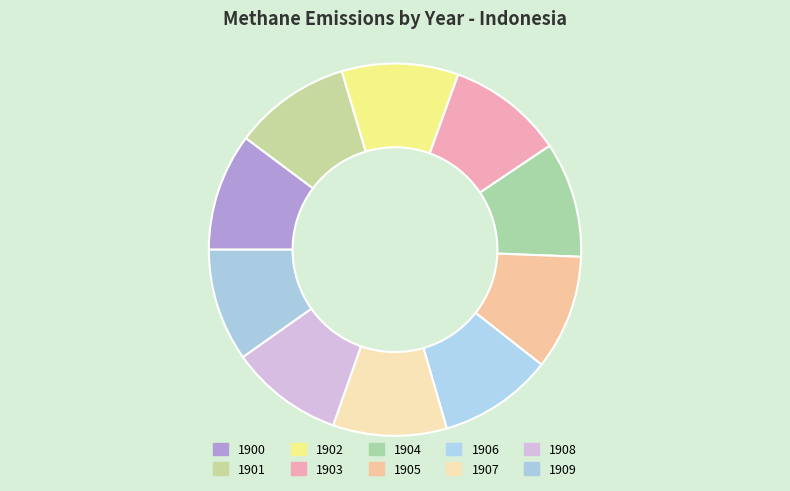

What percentage is NOT represented by 1902?

89.9%